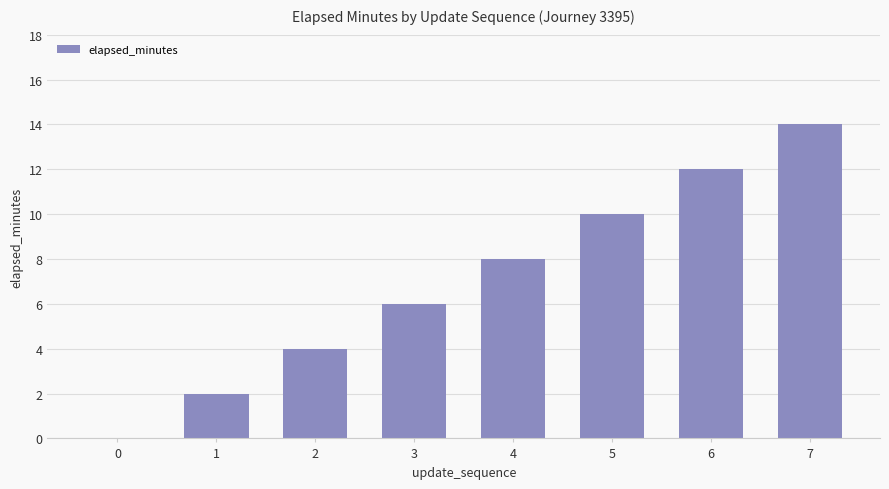

The value at 1 is 2. True or false?

True